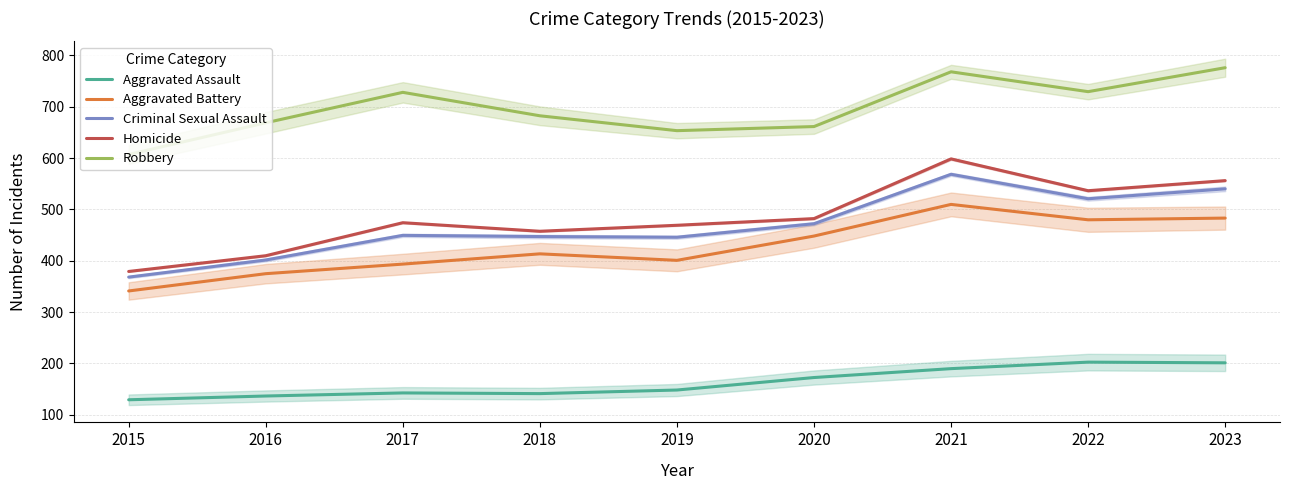

What is the maximum value shown in the chart?

776.0